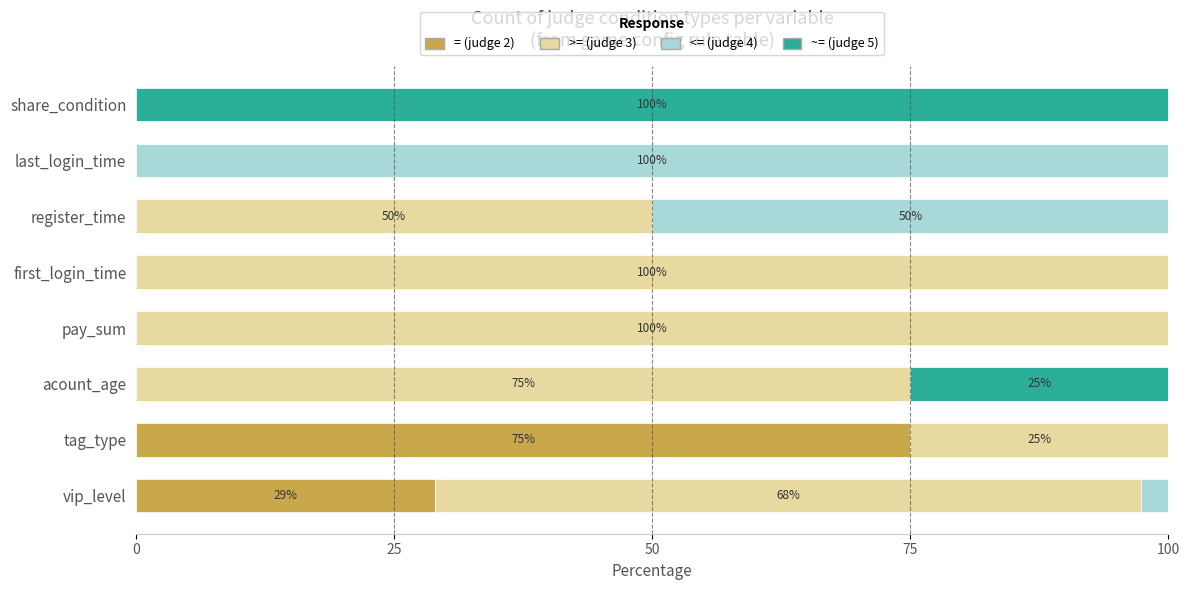

What is the total value across all series at share_condition?

100.0